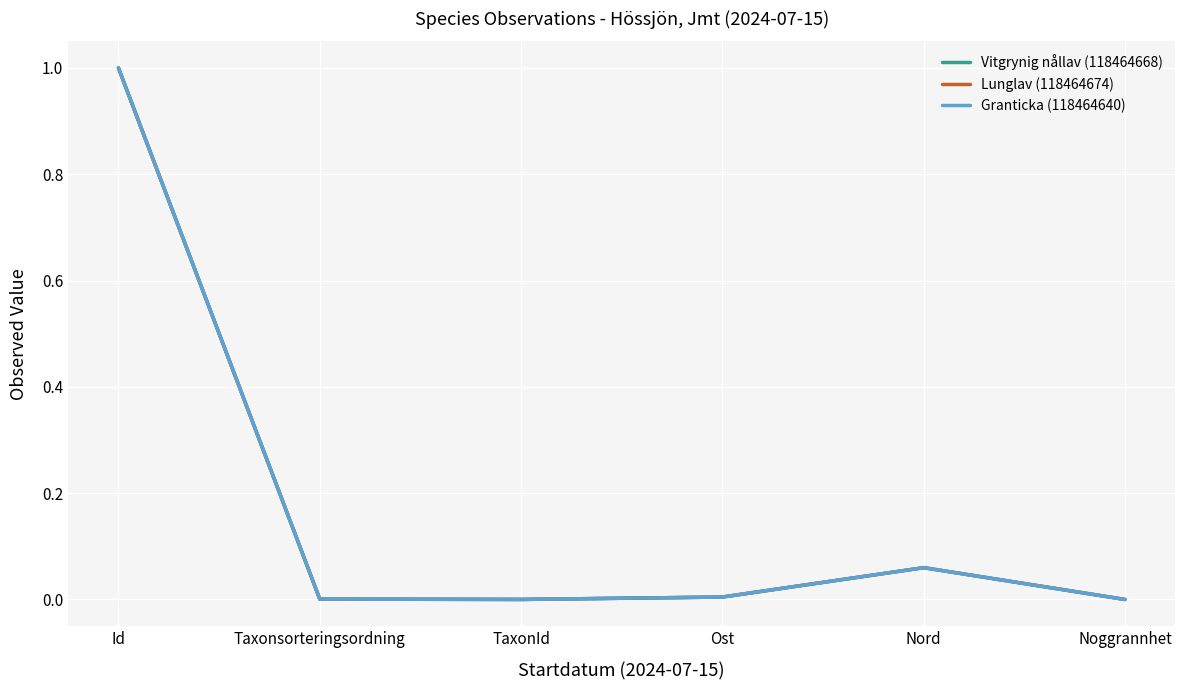

Does the chart have visible grid lines?

Yes